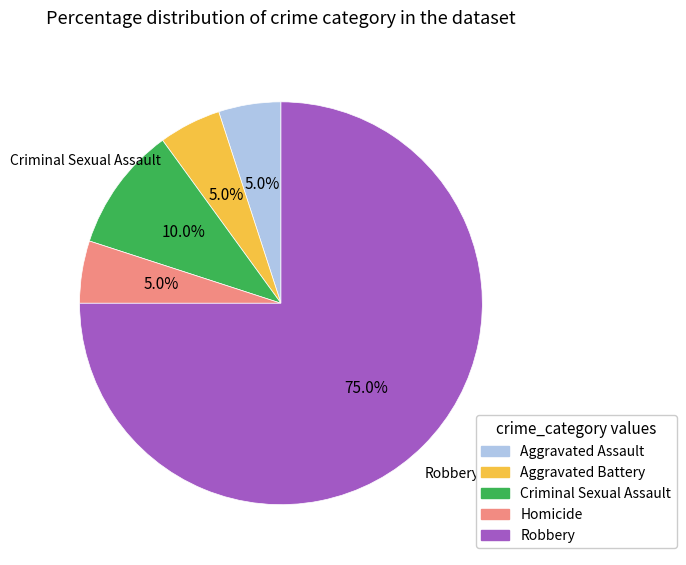

To the nearest percent, what portion does Aggravated Battery represent?

5%